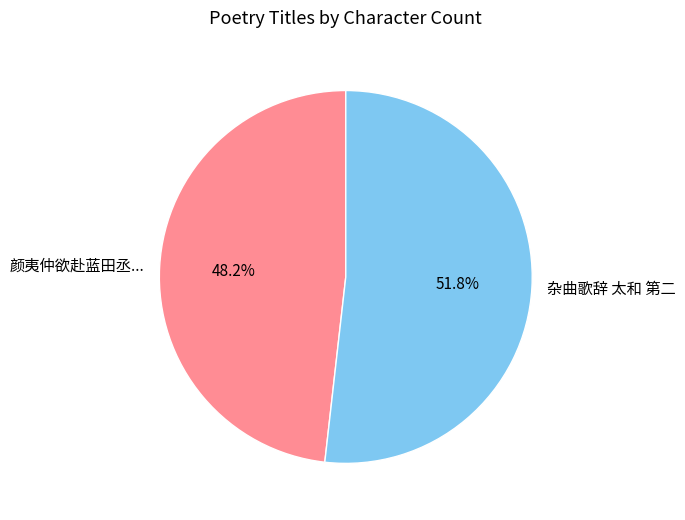

Which has a higher value, 杂曲歌辞 太和 第二 or 颜夷仲欲赴蓝田丞...?

杂曲歌辞 太和 第二